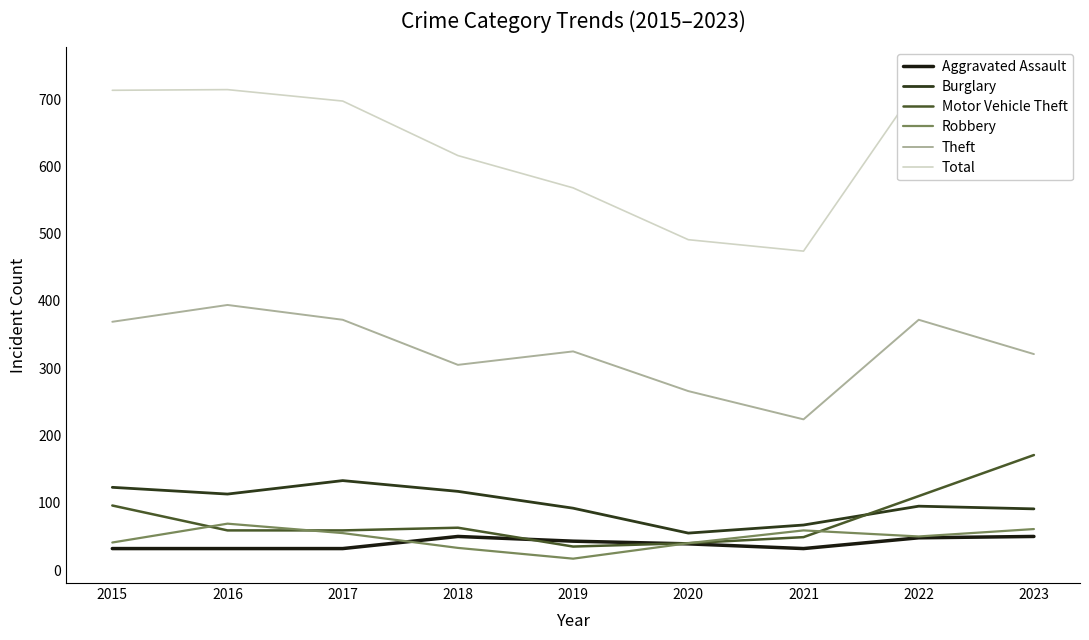

What is the difference between the maximum and minimum values in the Burglary series?

78